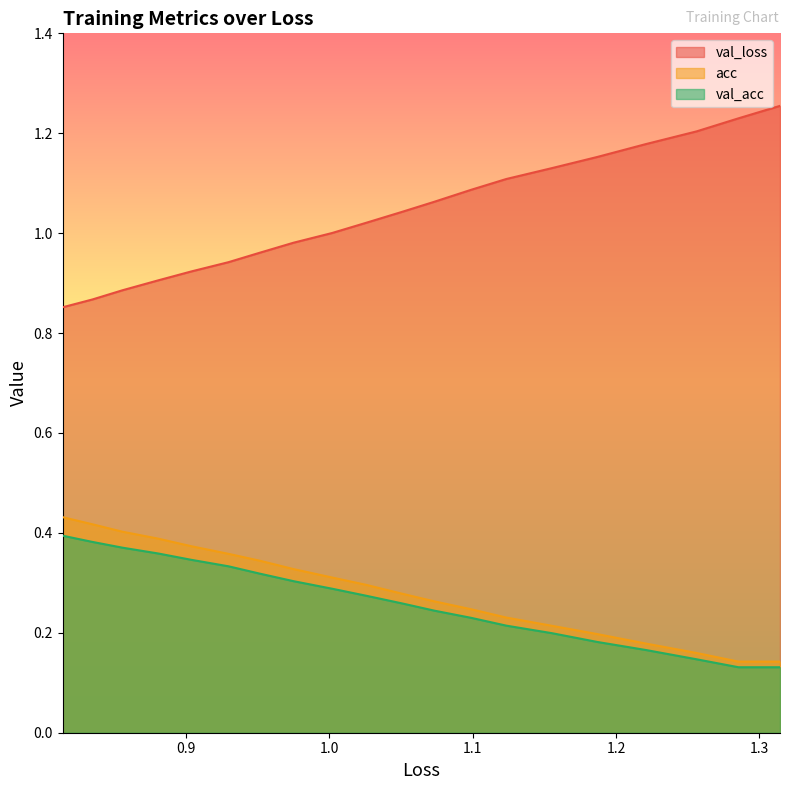

What is the total value across all series at 1.1?

1.5